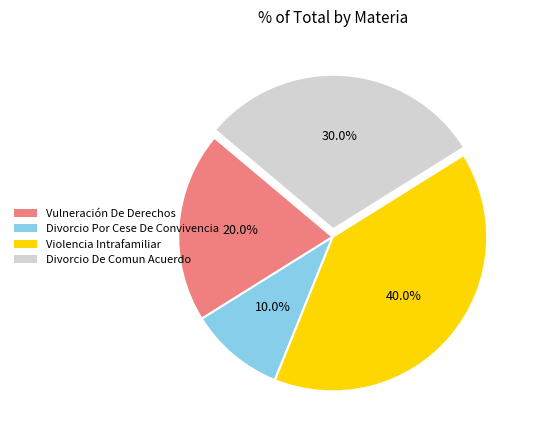

Combined, what portion of the pie is Divorcio De Comun Acuerdo and Divorcio Por Cese De Convivencia?

40.0%